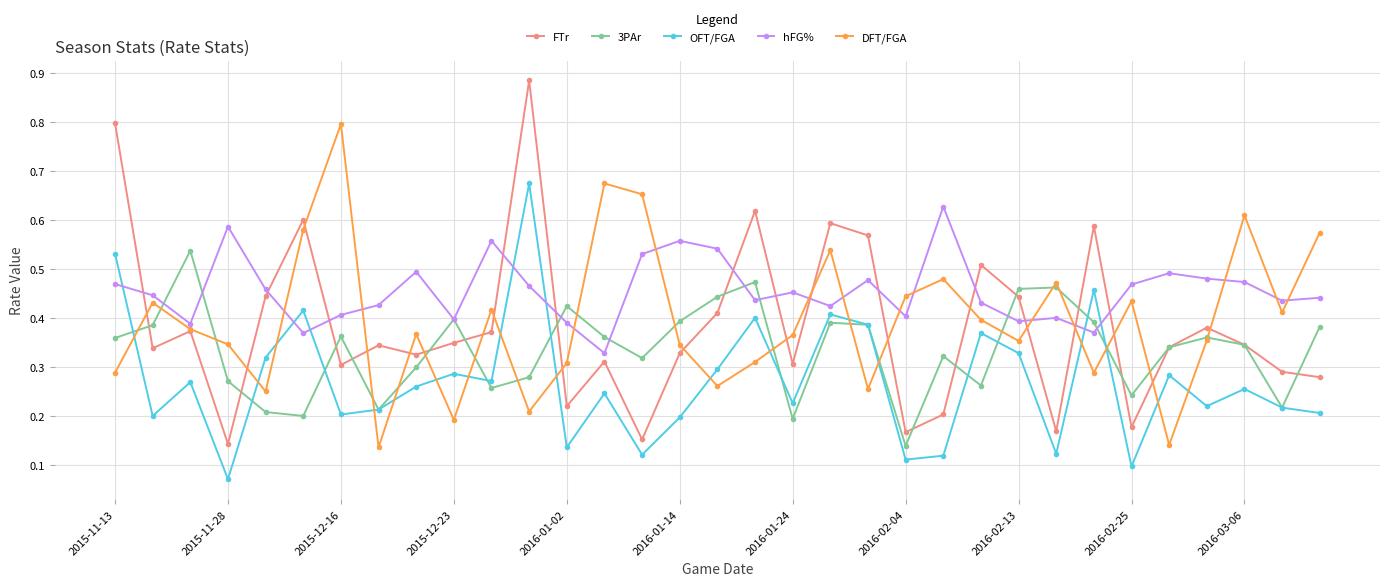

Which series has the largest range (max minus min)?

FTr